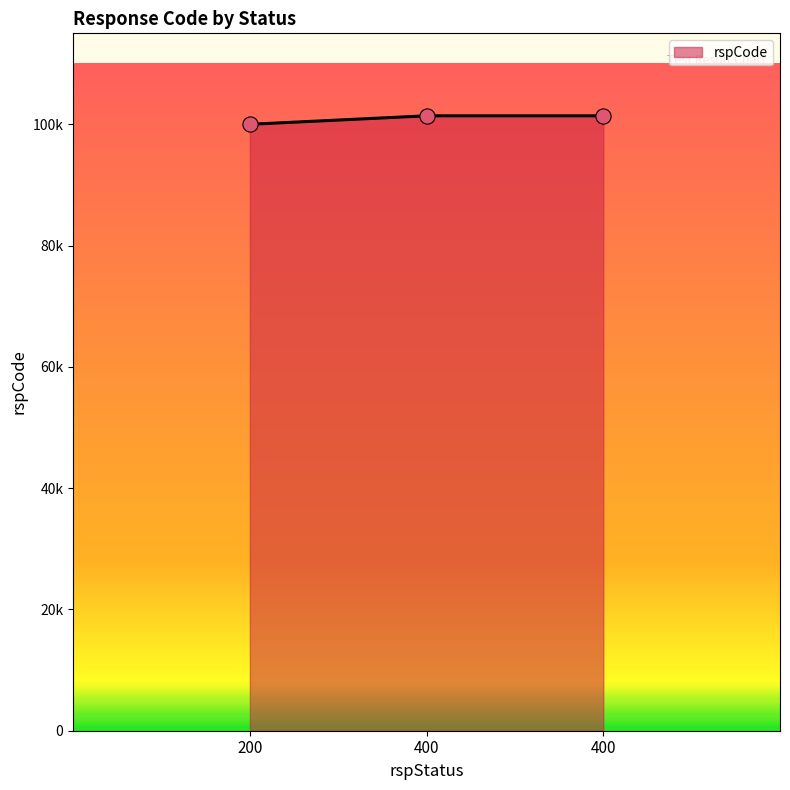

What is the ratio of the value at 200 to the value at 400?

1.0